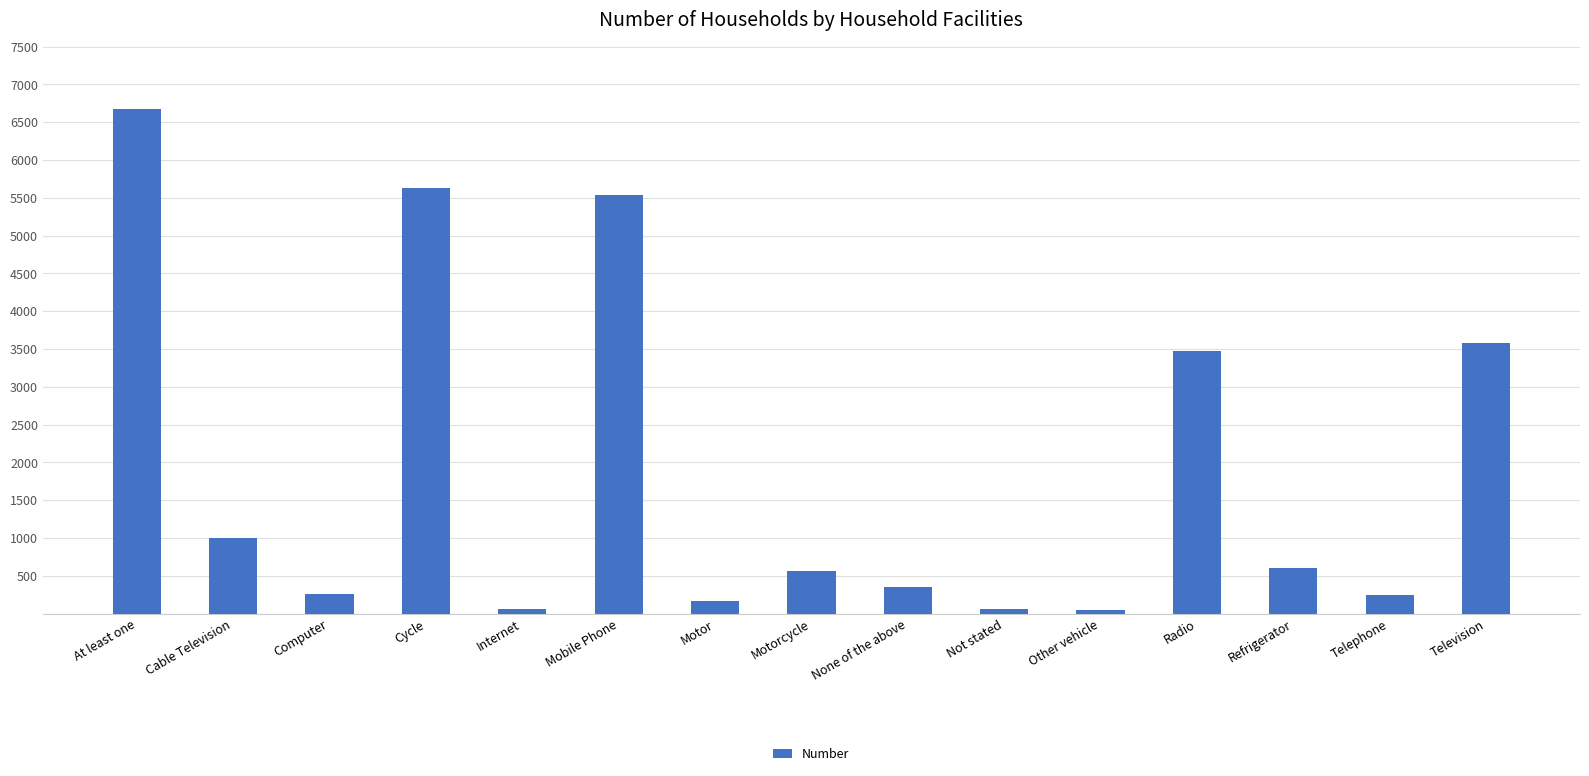

What is the label of the 5th bar from the right?

Other vehicle